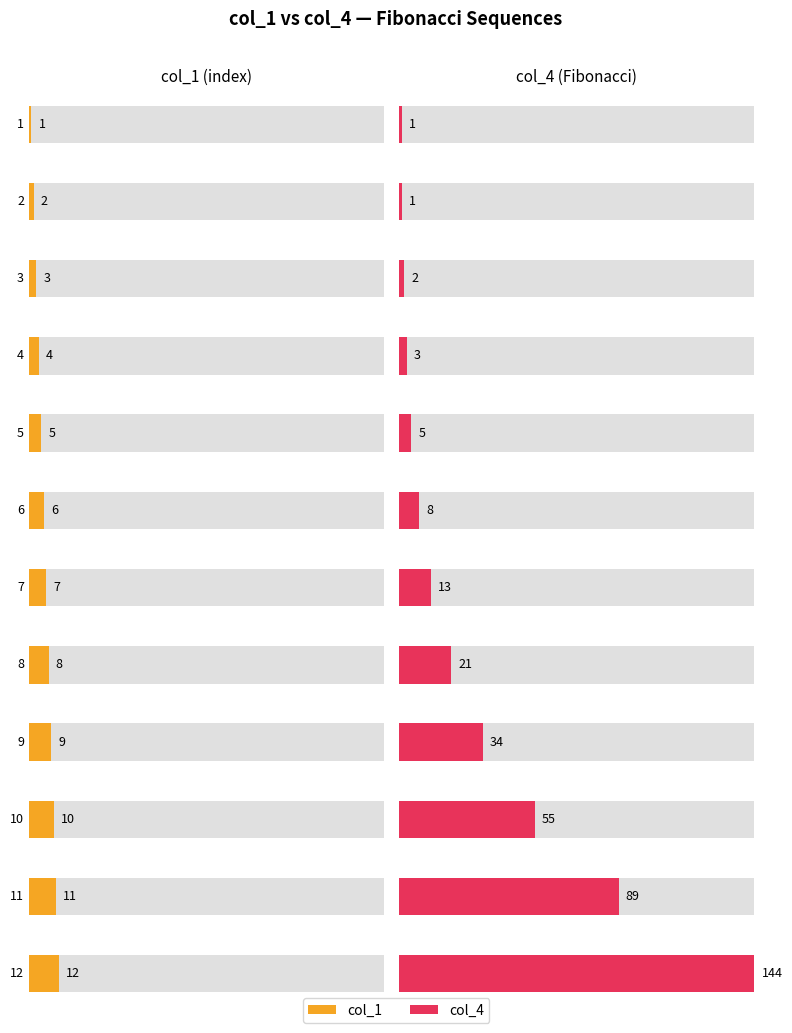

Reading left to right, list all the values displayed in this chart.

col_1: 1=1	2=2	3=3	4=4	5=5	6=6	7=7	8=8	9=9	10=10	11=11	12=12
col_4: 1=1	2=1	3=2	4=3	5=5	6=8	7=13	8=21	9=34	10=55	11=89	12=144